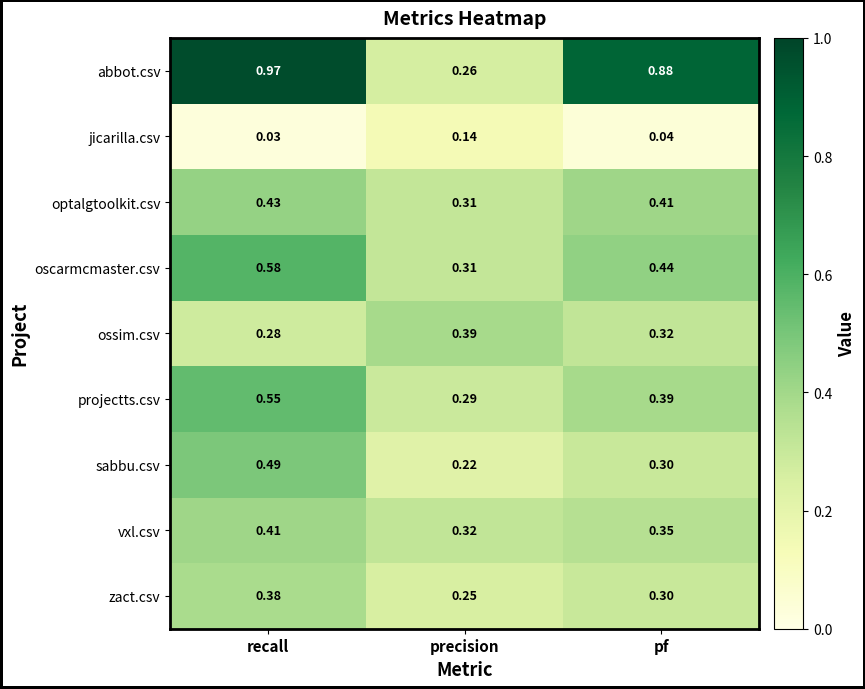

Which category has the highest value across all series?

recall